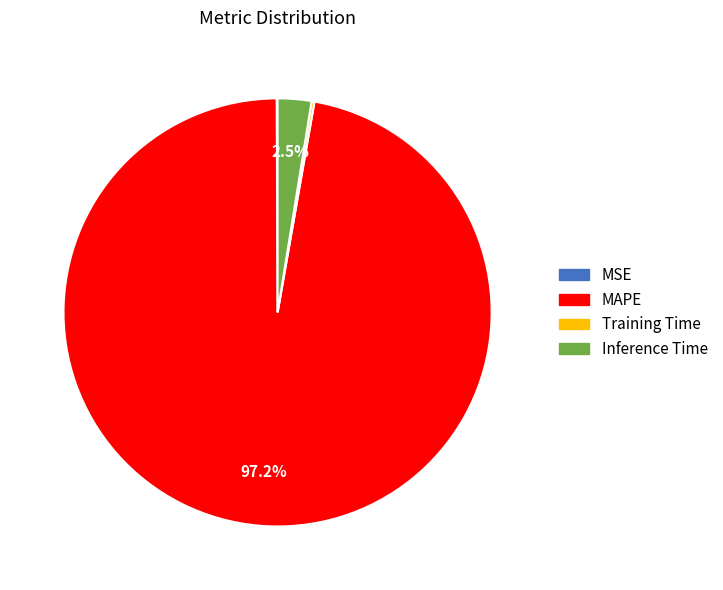

What portion of the pie excludes MAPE?

2.8%